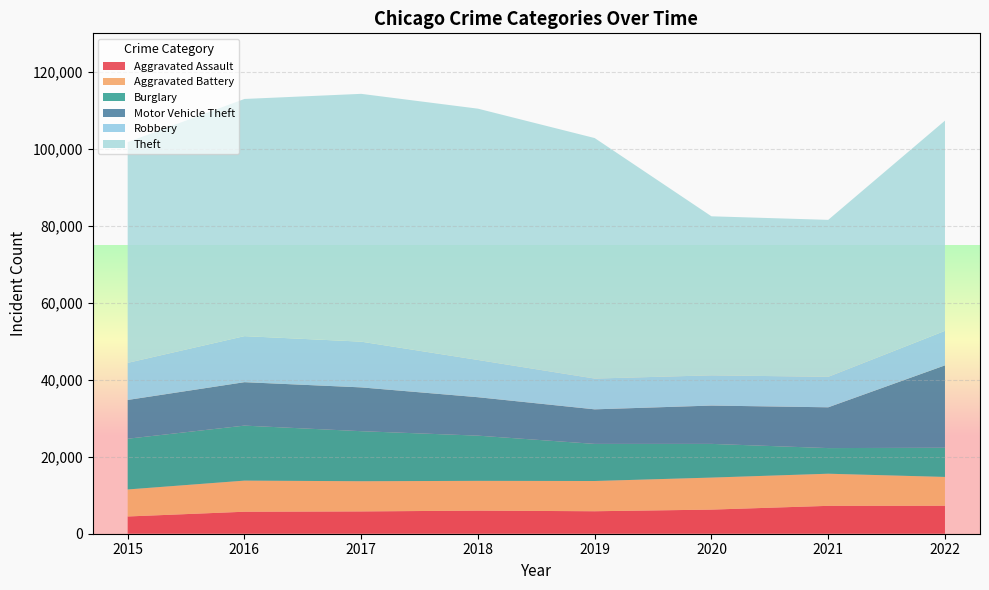

Reading left to right, extract all data points from this chart.

Aggravated Assault: 4480	5712	5793	6001	5840	6263	7243	7267
Aggravated Battery: 7018	8085	7845	7734	7857	8320	8346	7486
Burglary: 13184	14289	13001	11746	9639	8757	6658	7587
Motor Vehicle Theft: 10068	11286	11380	9983	8977	9956	10596	21402
Robbery: 9638	11960	11880	9679	7994	7855	7919	8967
Theft: 57350	61618	64381	65285	62484	41313	40778	54612